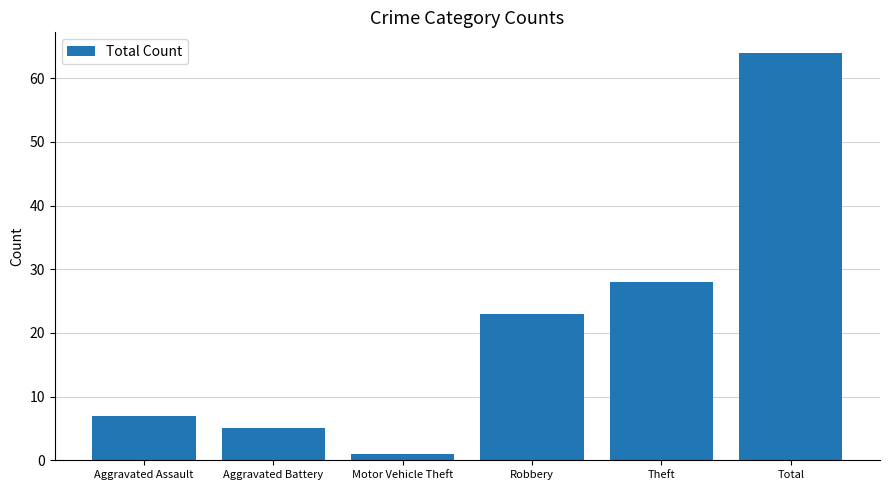

True or false: the data shows 37 at Total.

False